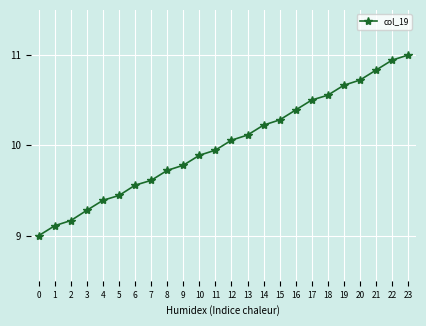

What is the ratio of the value at 14 to the value at 23?

0.9